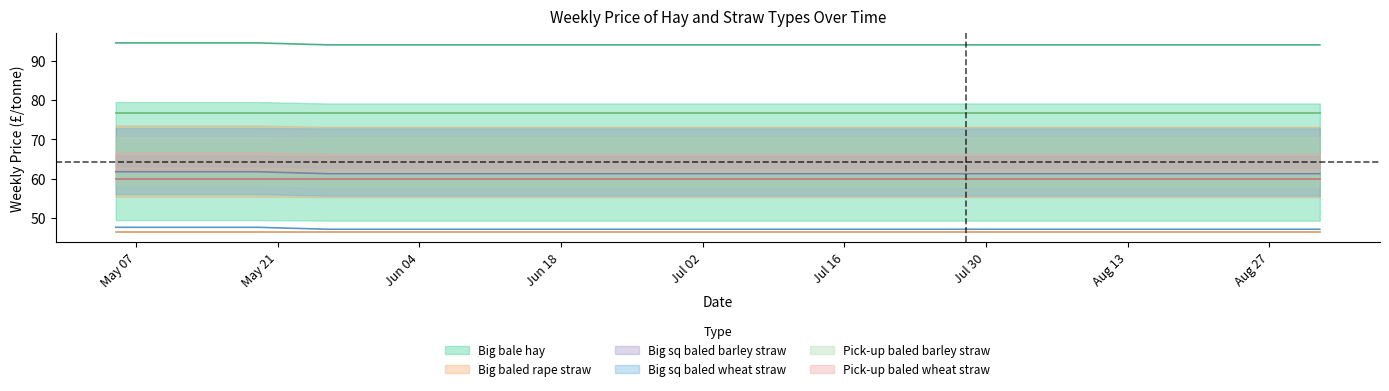

The Big sq baled wheat straw series shows 26.1 at 2019-05-12. True or false?

False